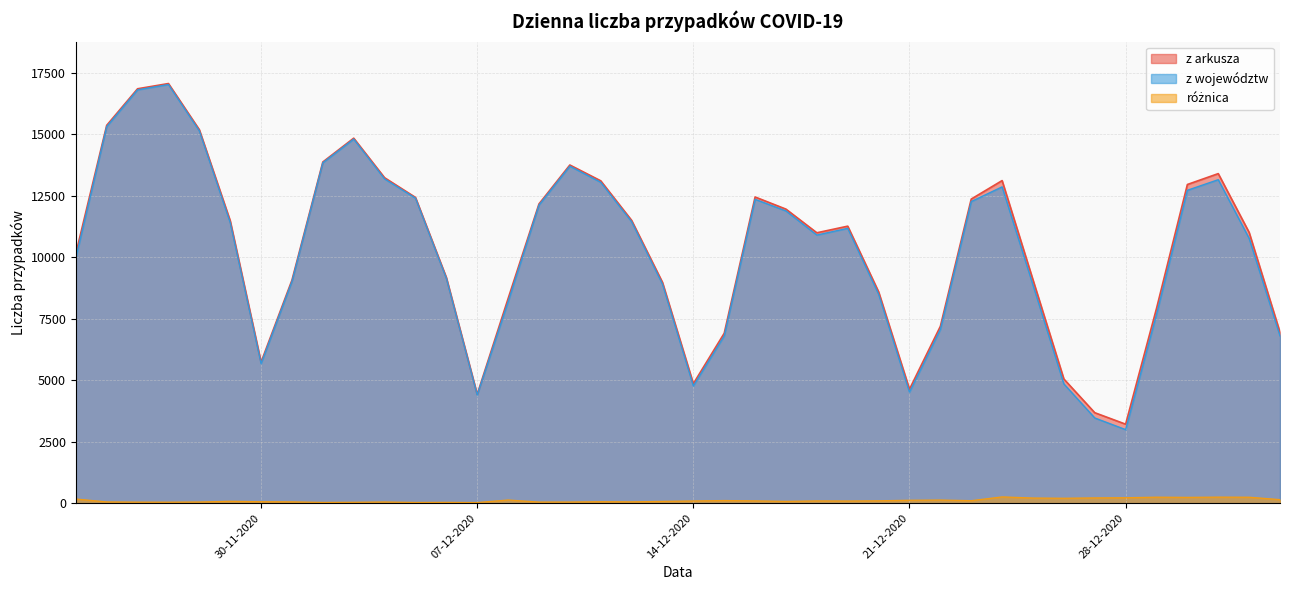

Reading left to right, list all the values displayed in this chart.

z arkusza: 10141	15360	16846	17059	15183	11483	5734	9066	13870	14838	13230	12430	9175	4424	8315	12164	13747	13105	11498	8978	4858	6908	12447	11953	10992	11261	8593	4633	7190	12363	13114	9077	5048	3678	3211	7914	12955	13397	11008	6945
z województw: 9971	15309	16804	17019	15136	11407	5675	9013	13840	14802	13183	12401	9142	4399	8186	12119	13701	13046	11444	8906	4768	6801	12353	11880	10900	11173	8496	4515	7063	12261	12859	8868	4848	3464	2990	7670	12719	13151	10766	6801
różnica: 170	51	42	40	47	76	59	53	30	36	47	29	33	25	129	45	46	59	54	72	90	107	94	73	92	88	97	118	127	102	255	209	200	214	221	244	236	246	242	144